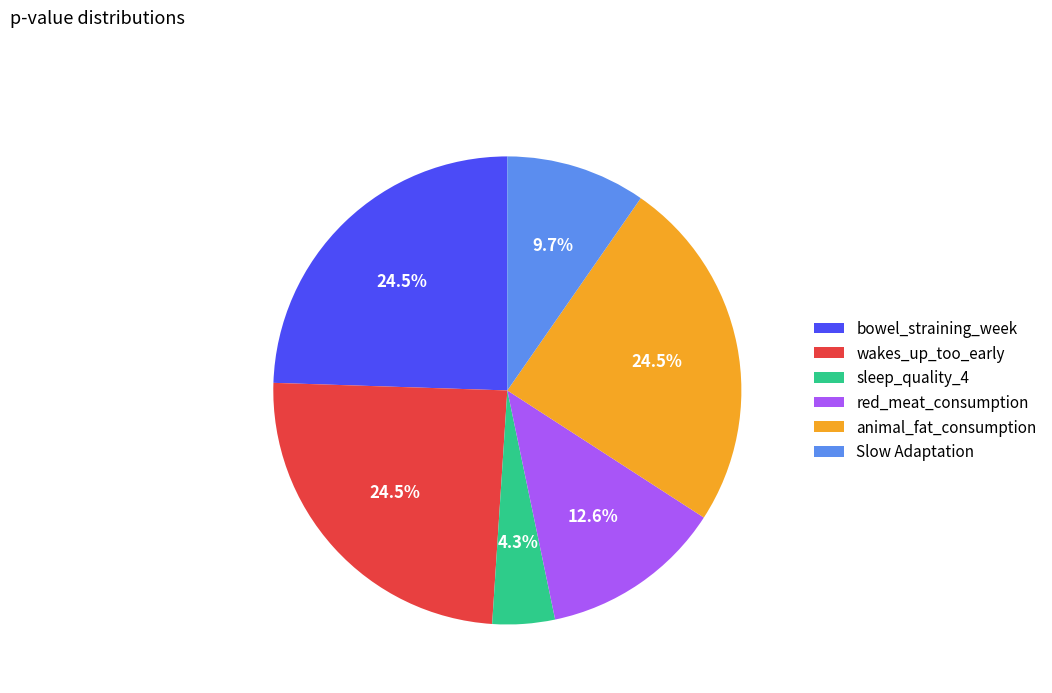

Count the number of slices in the pie.

6